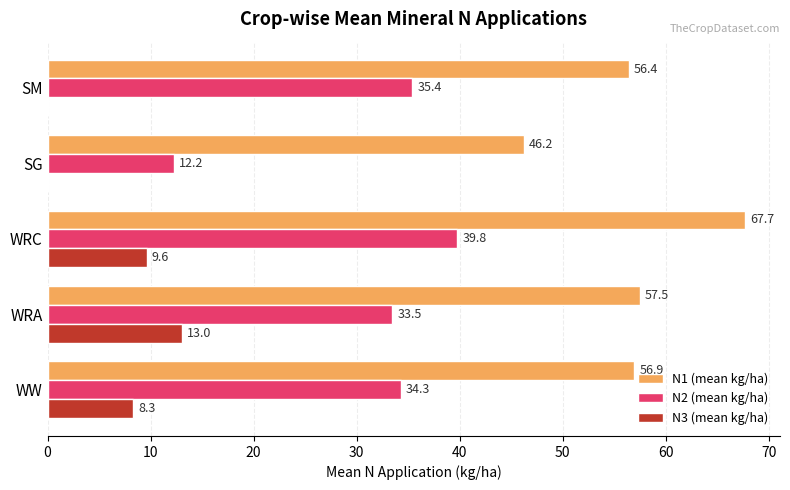

What is the maximum value shown in the chart?

67.7